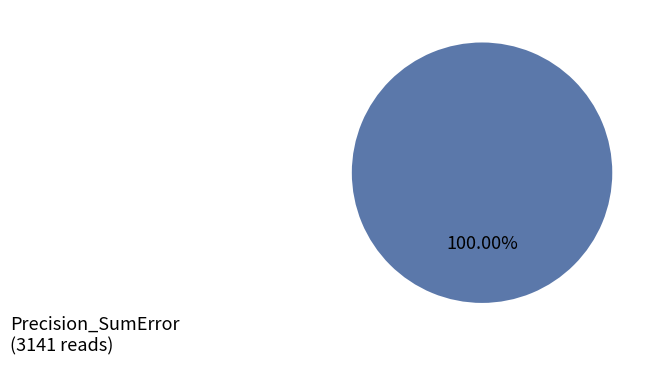

Is Precision_SumError the majority of the pie?

Yes